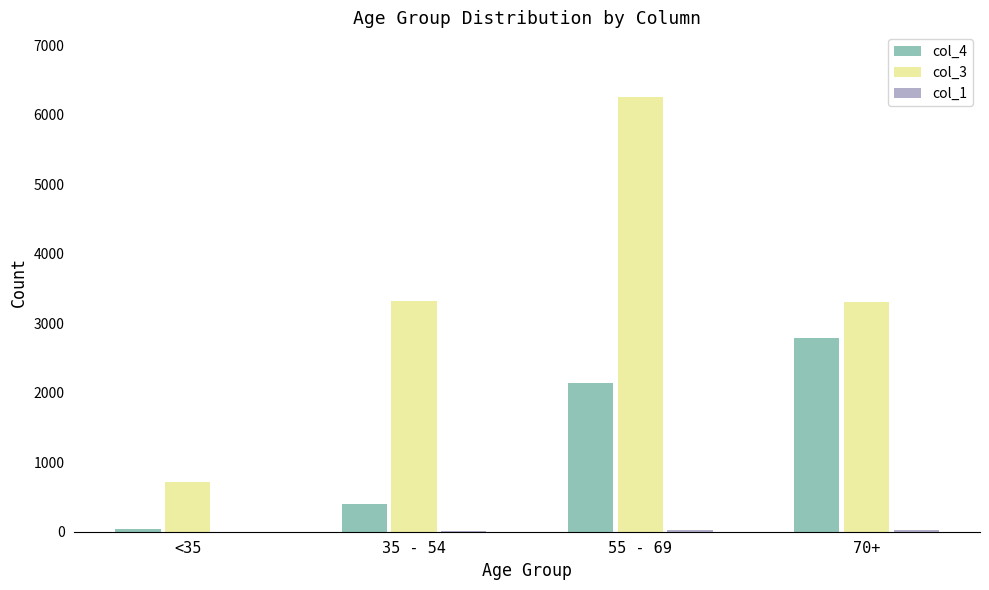

Are the bars grouped side by side (vs. stacked)?

Yes